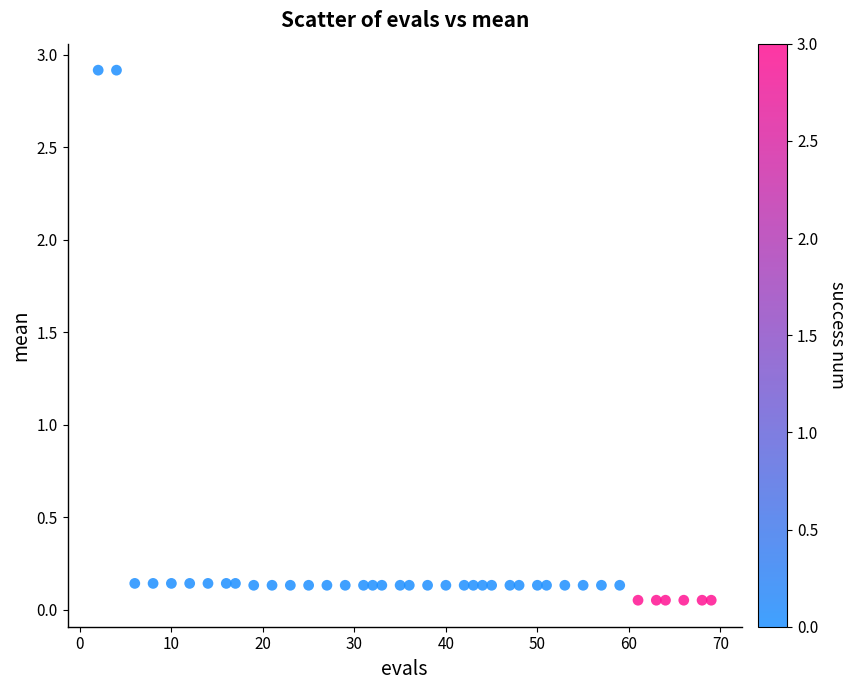

What is the range of Y values (max minus min)?

2.9